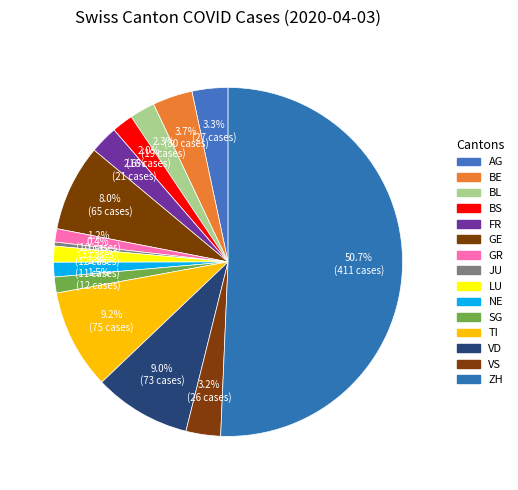

Count the number of slices in the pie.

15